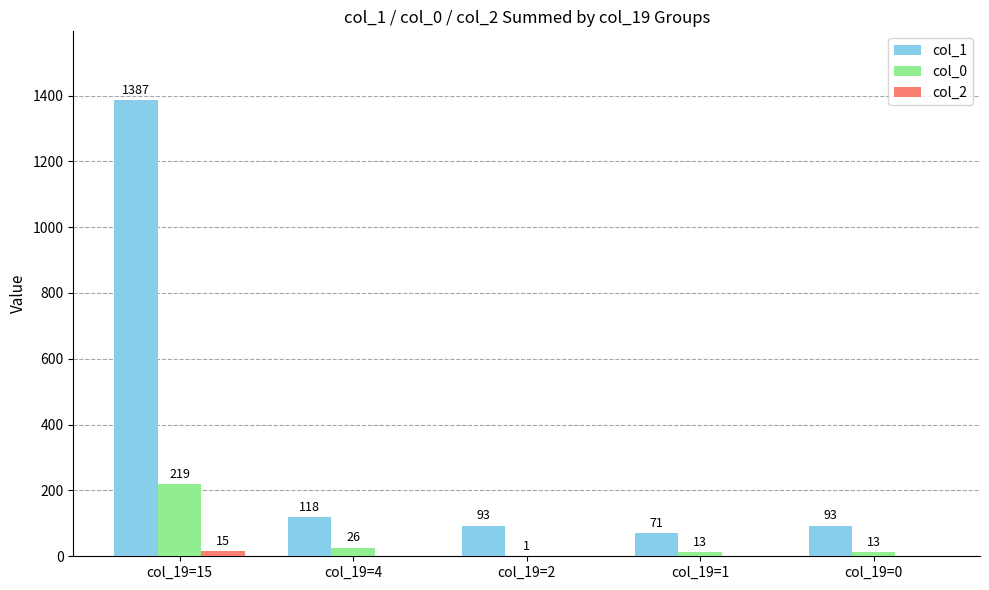

What is the sum of all col_0 values?

272